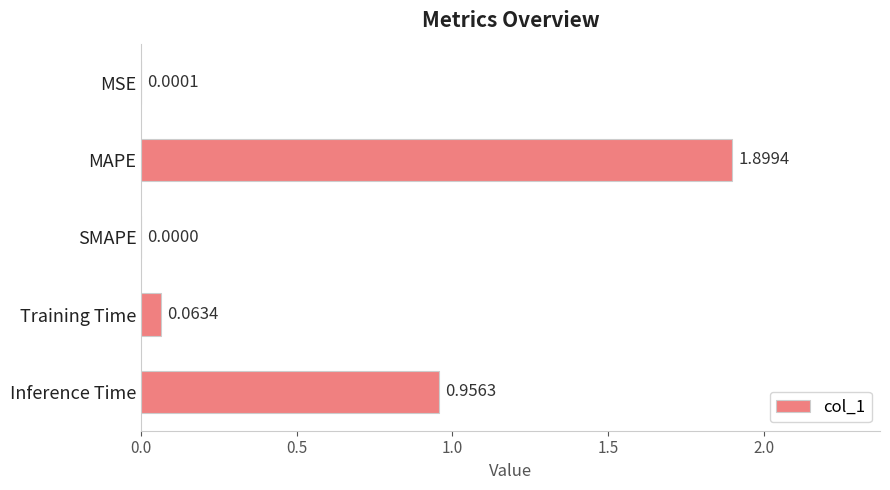

Where is the data nearest to the value 0?

SMAPE